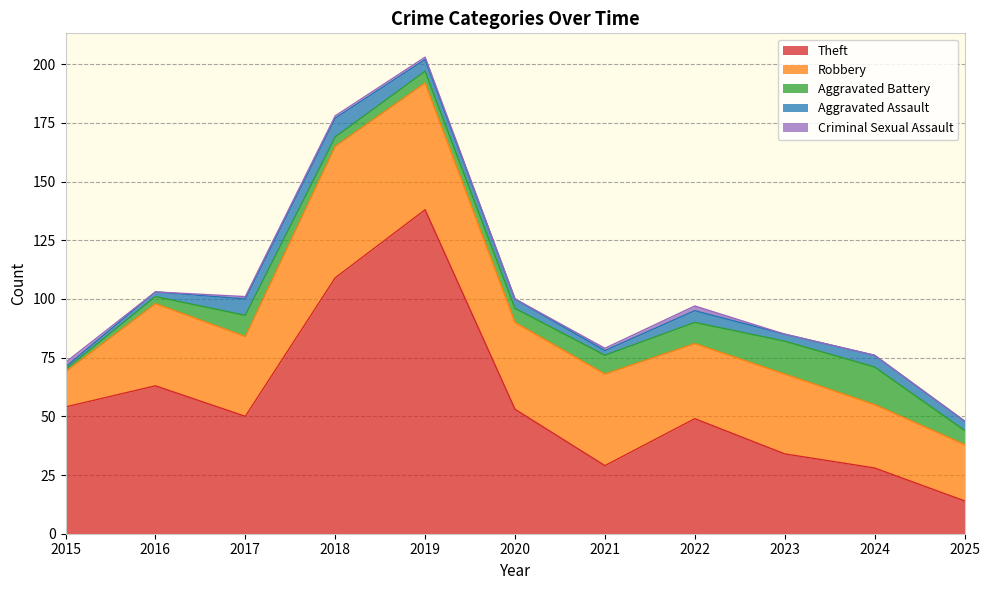

True or false: Theft and Criminal Sexual Assault cross at least once.

False